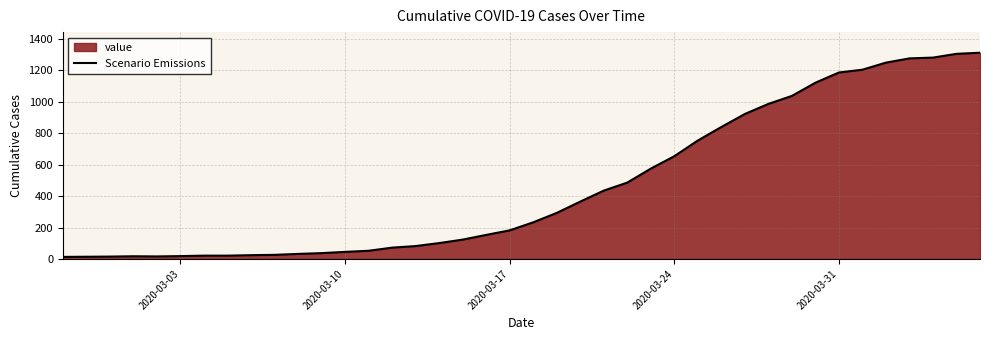

What is the maximum value shown in the chart?

1313